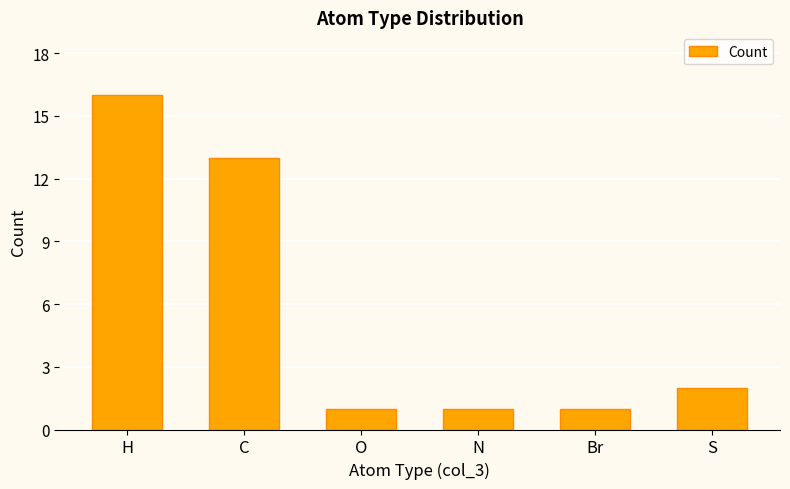

Which category has the highest value across all series?

H